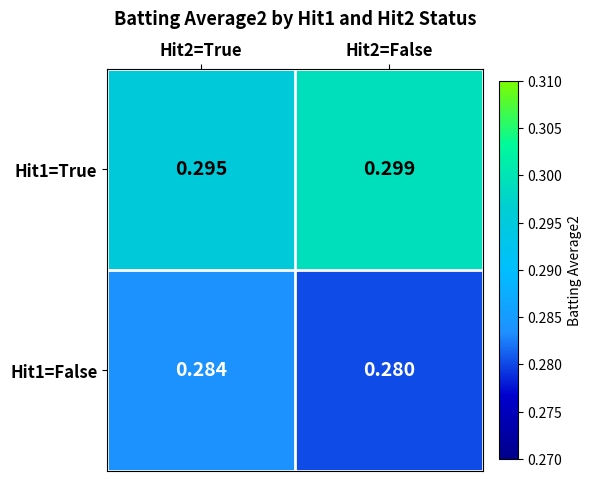

Is the value of Hit1=True at Hit2=False greater than the value of Hit1=False at Hit2=True?

Yes